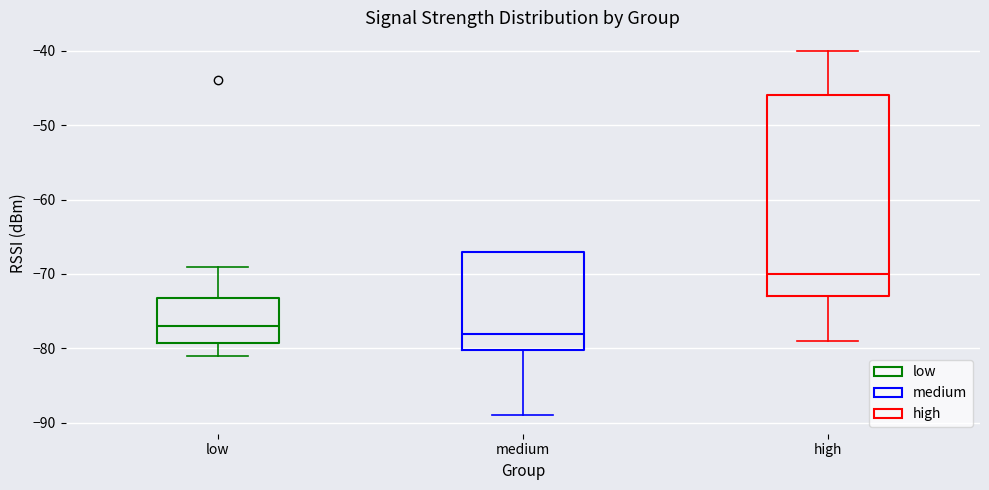

Which box has the lowest median line?

medium